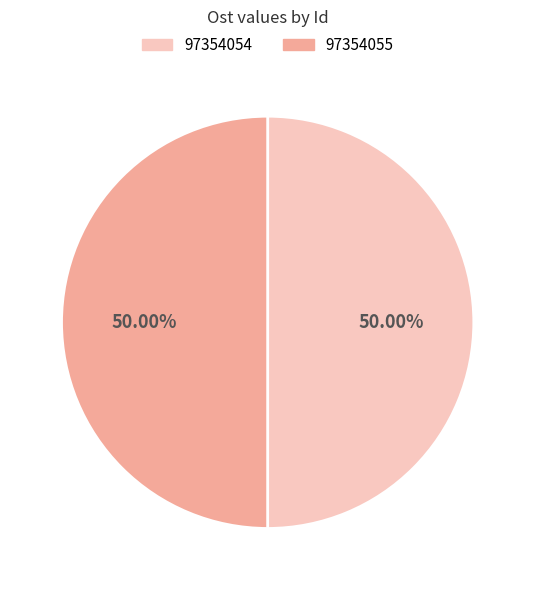

What is the ratio of the value at 97354055 to the value at 97354054?

1.0